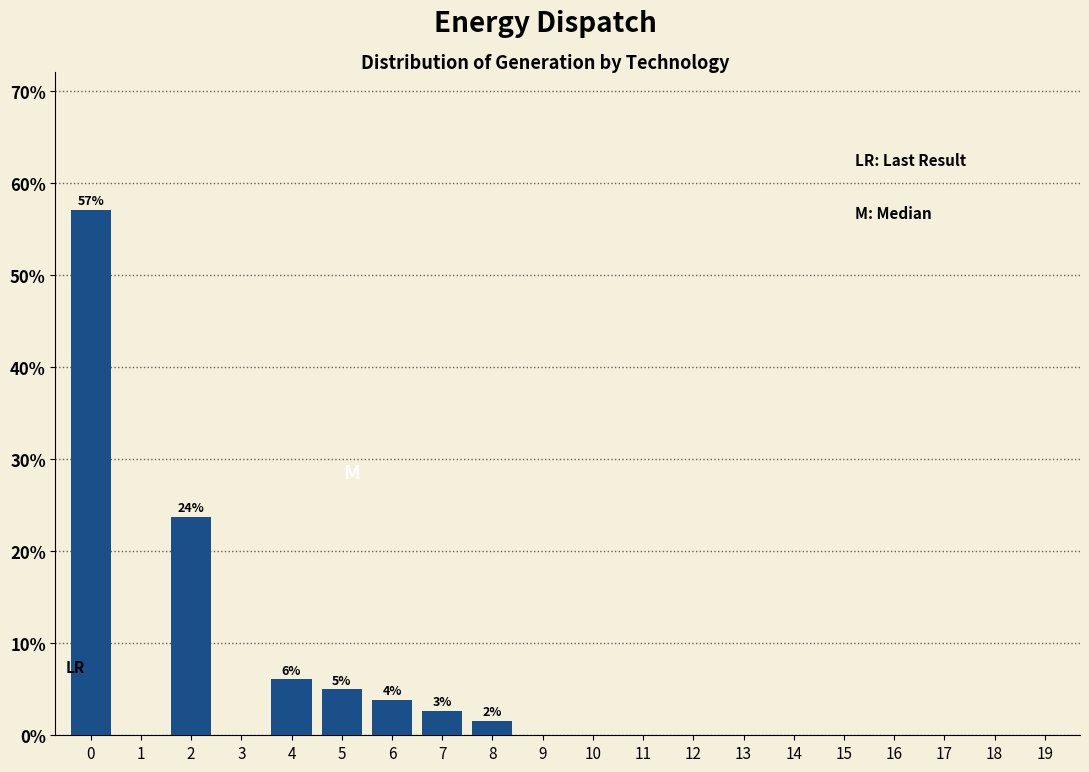

Reading left to right, extract all data points from this chart.

0=57.1	1=0.0	2=23.7	3=0.0	4=6.1	5=5.0	6=3.9	7=2.7	8=1.5	9=0.0	10=0.0	11=0.0	12=0.0	13=0.0	14=0.0	15=0.0	16=0.0	17=0.0	18=0.0	19=0.0